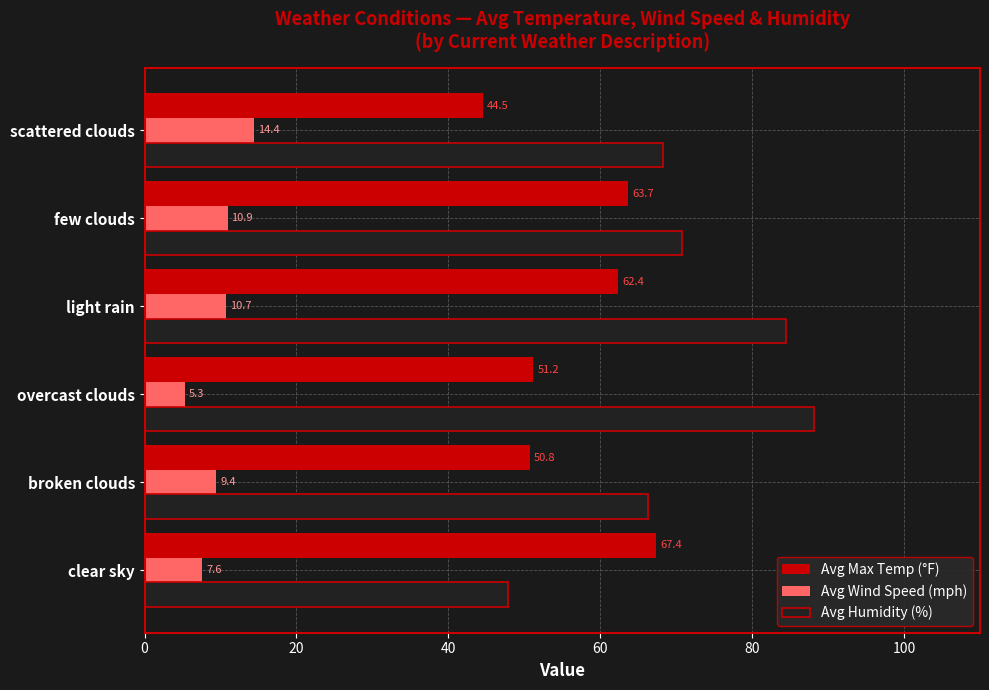

Where is Avg Max Temp (°F) nearest to the value 55?

overcast clouds